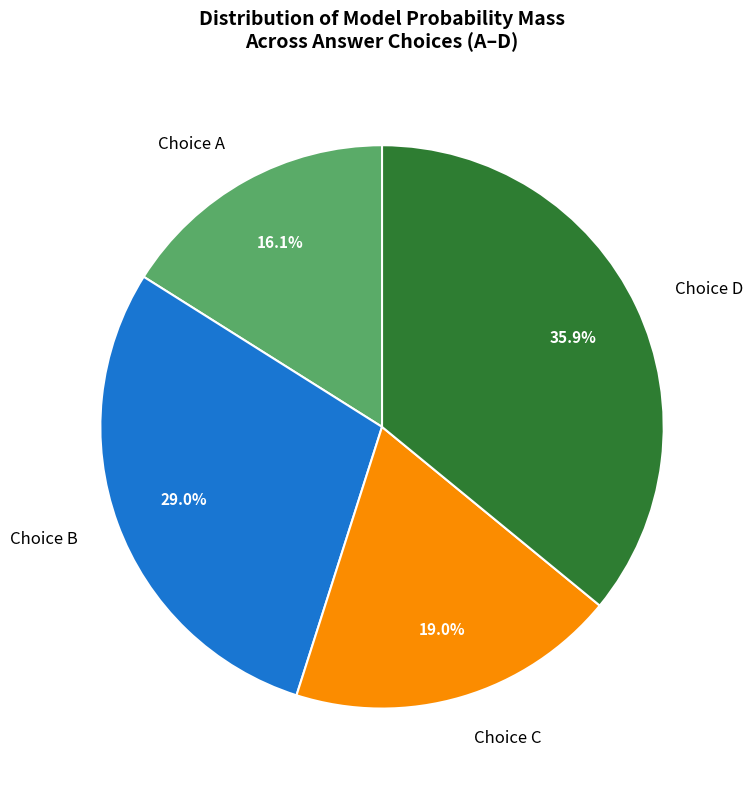

Combined, do Choice C and Choice B account for over 50%?

No